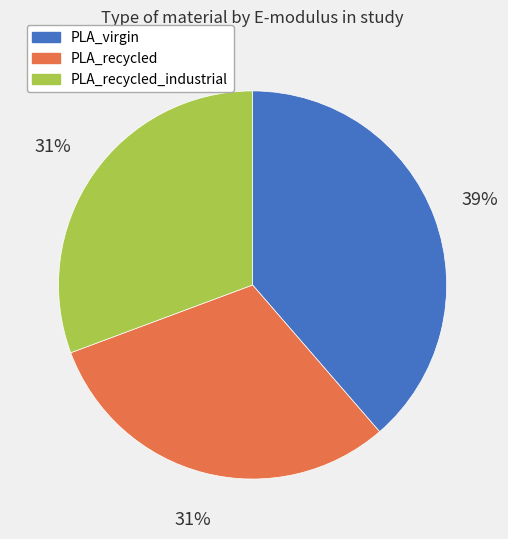

Which slice is the largest?

PLA_virgin